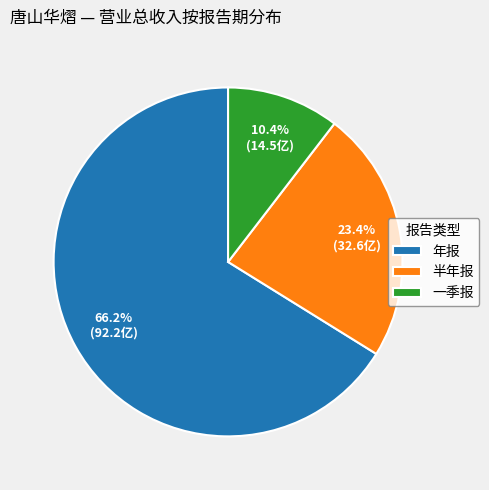

How many segments does this pie chart have?

3